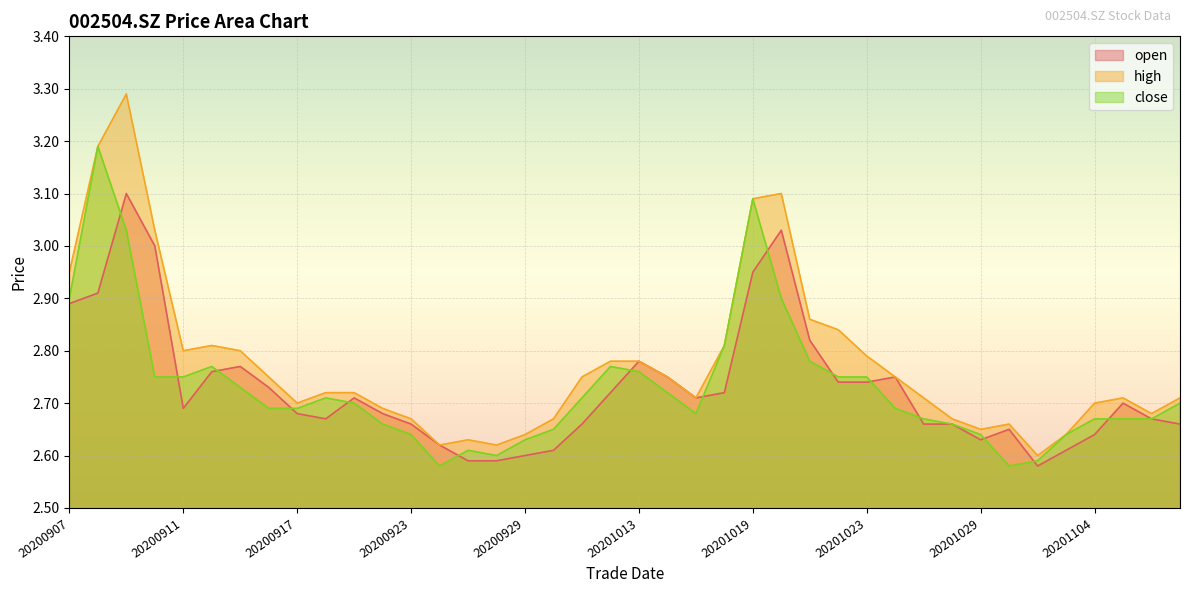

Reading left to right, extract all data points from this chart.

open: 2.9	2.9	3.1	3.0	2.7	2.8	2.8	2.7	2.7	2.7	2.7	2.7	2.7	2.6	2.6	2.6	2.6	2.6	2.7	2.7	2.8	2.8	2.7	2.7	3.0	3.0	2.8	2.7	2.7	2.8	2.7	2.7	2.6	2.6	2.6	2.6	2.6	2.7	2.7	2.7
high: 3.0	3.2	3.3	3.0	2.8	2.8	2.8	2.8	2.7	2.7	2.7	2.7	2.7	2.6	2.6	2.6	2.6	2.7	2.8	2.8	2.8	2.8	2.7	2.8	3.1	3.1	2.9	2.8	2.8	2.8	2.7	2.7	2.6	2.7	2.6	2.6	2.7	2.7	2.7	2.7
close: 2.9	3.2	3.0	2.8	2.8	2.8	2.7	2.7	2.7	2.7	2.7	2.7	2.6	2.6	2.6	2.6	2.6	2.6	2.7	2.8	2.8	2.7	2.7	2.8	3.1	2.9	2.8	2.8	2.8	2.7	2.7	2.7	2.6	2.6	2.6	2.6	2.7	2.7	2.7	2.7